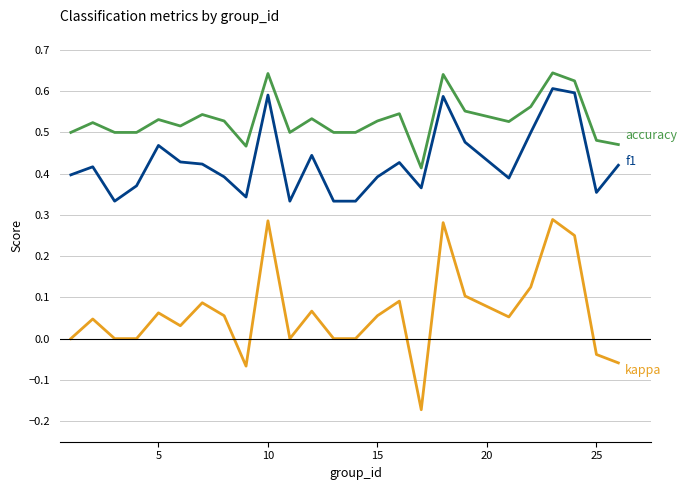

Is this an area chart (filled region under the line)?

No